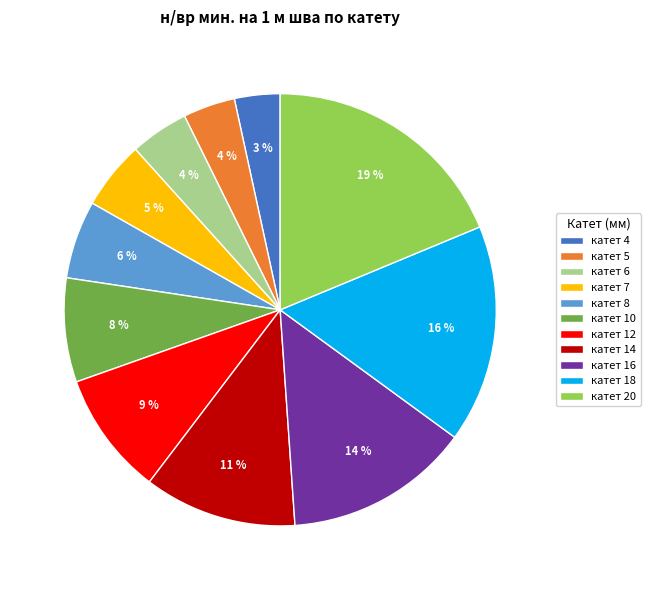

To the nearest percent, what portion does катет 14 represent?

11%